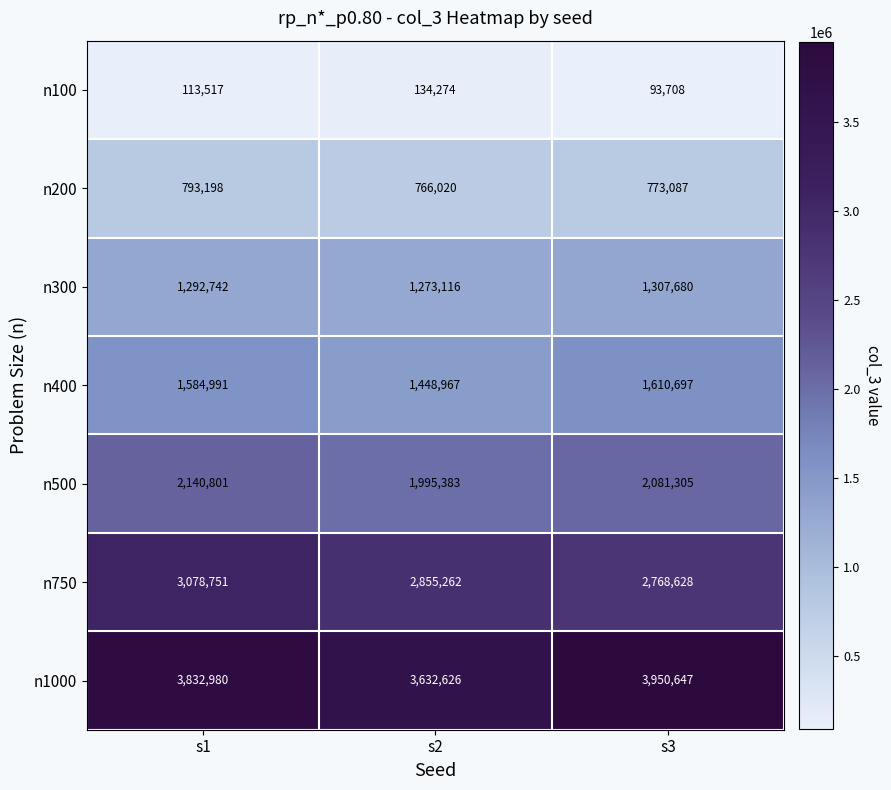

Which series has the largest total across all categories?

n1000